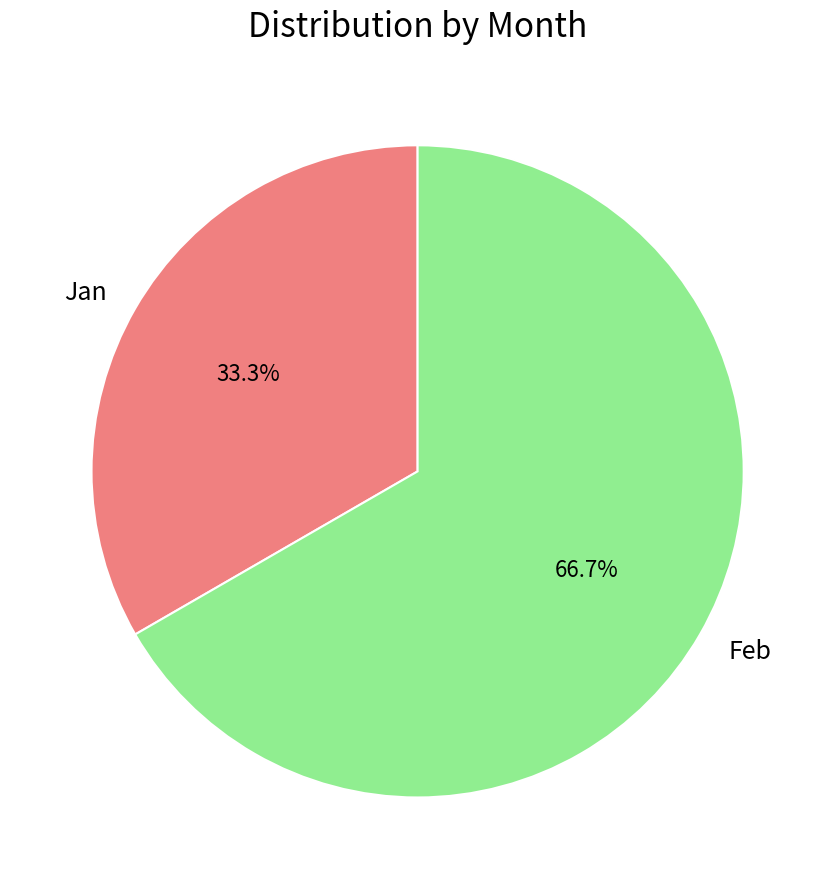

What percentage is the Jan slice, to the nearest percent?

33%